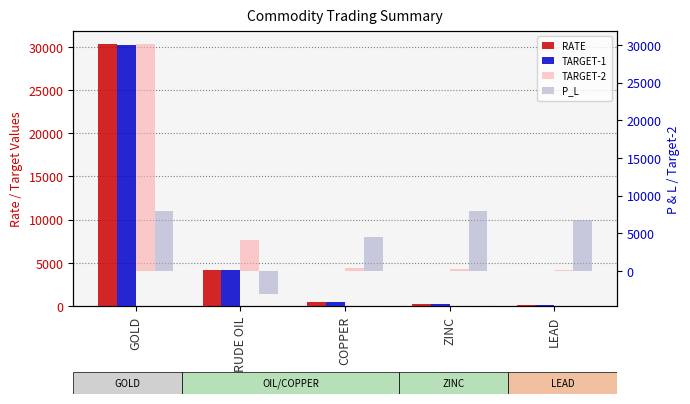

At how many categories does at least one series exceed 26296?

1